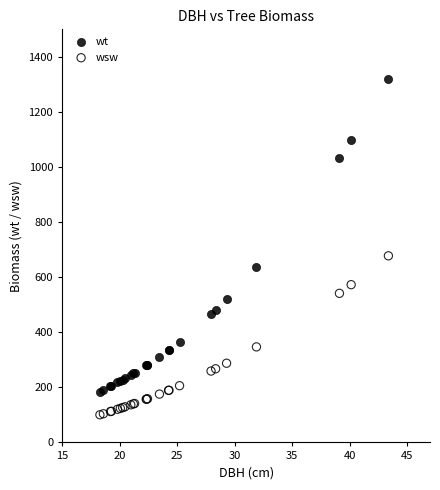

In the wt series, what Y value is closest to 752?

635.9